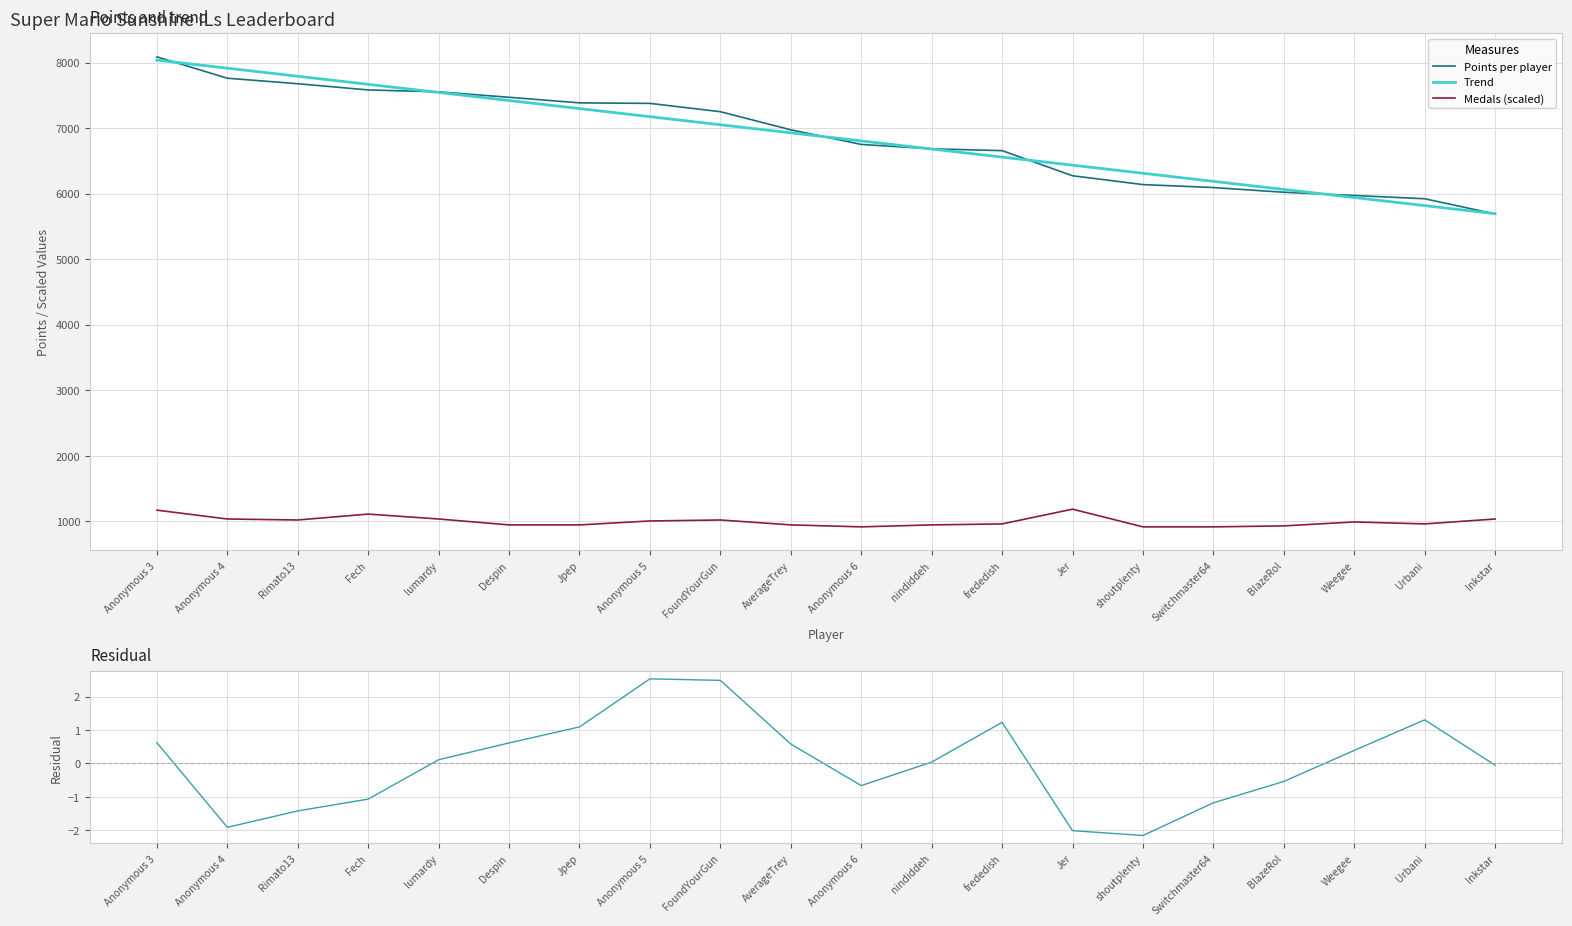

What is the spread (max minus min) of values at BlazeRol?

6064.7